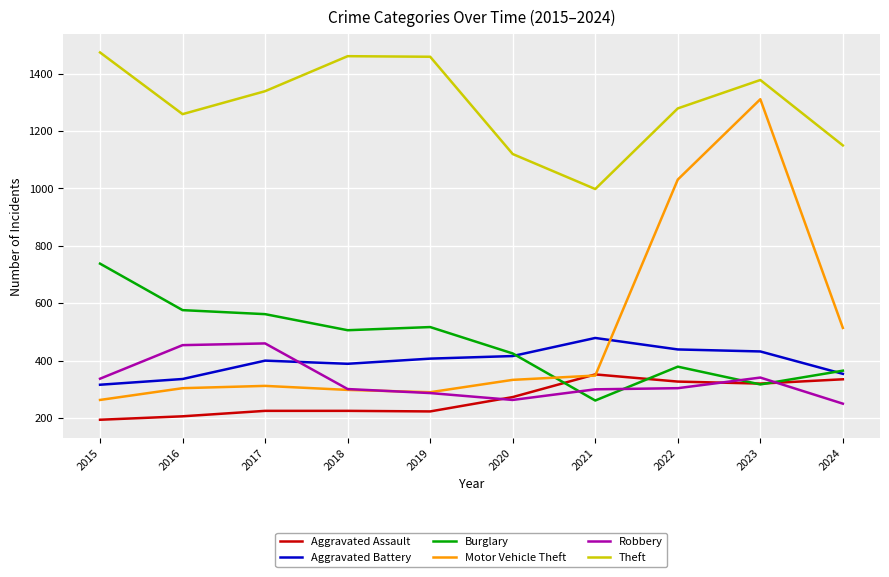

True or false: Burglary and Theft intersect in this chart.

False